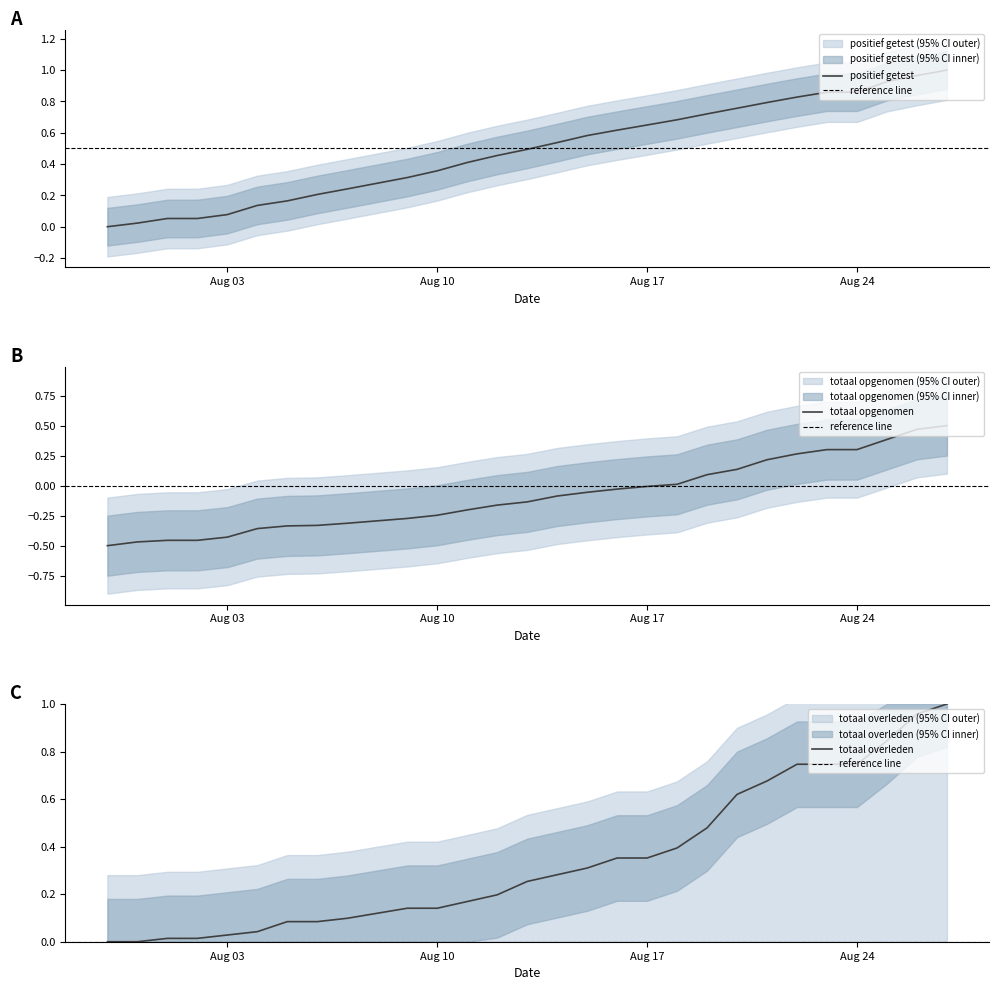

Is the value of positief getest at 2020-08-12 greater than the value of totaal overleden at 2020-08-26?

No